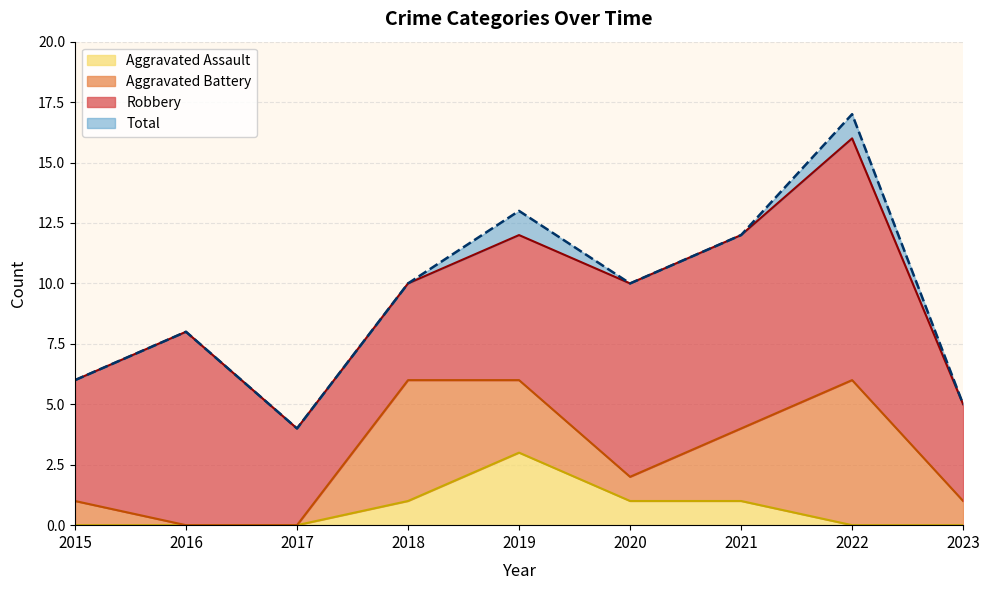

Which series has the largest range (max minus min)?

Total